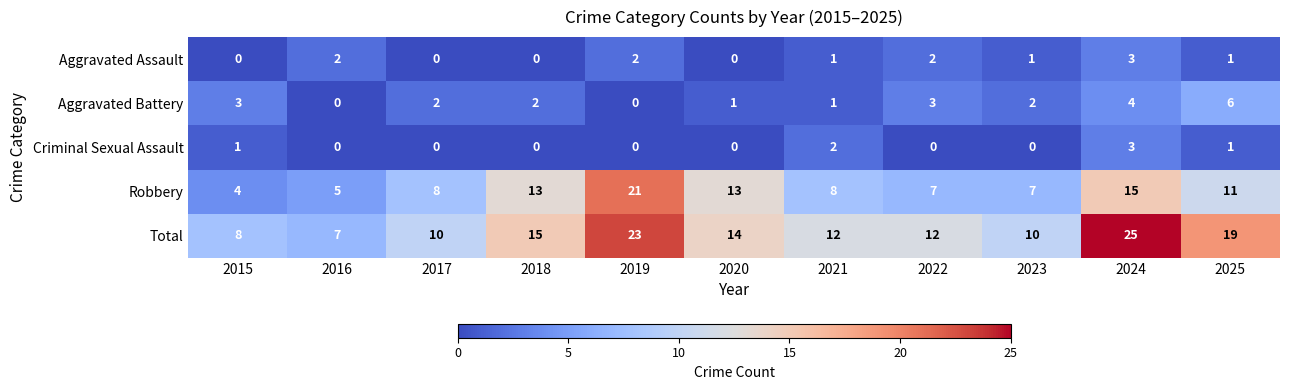

What is the sum of all Aggravated Assault values?

12